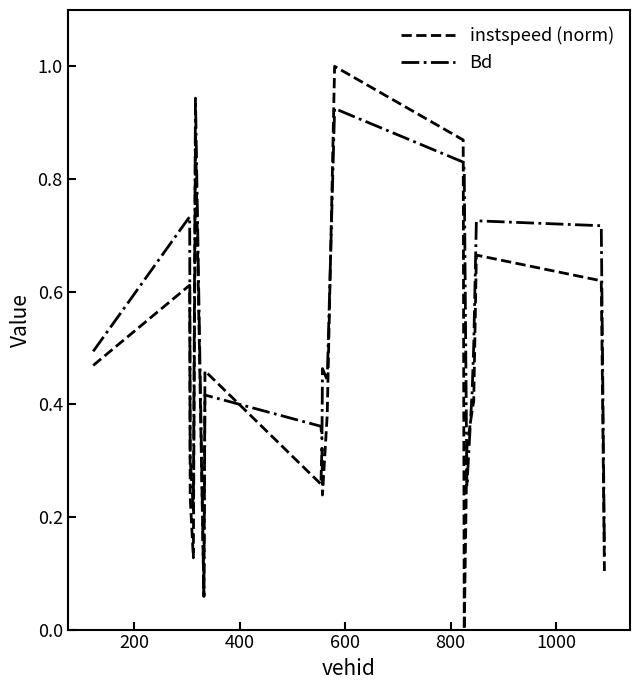

What is the difference between the maximum and minimum values in the instspeed (norm) series?

1.0